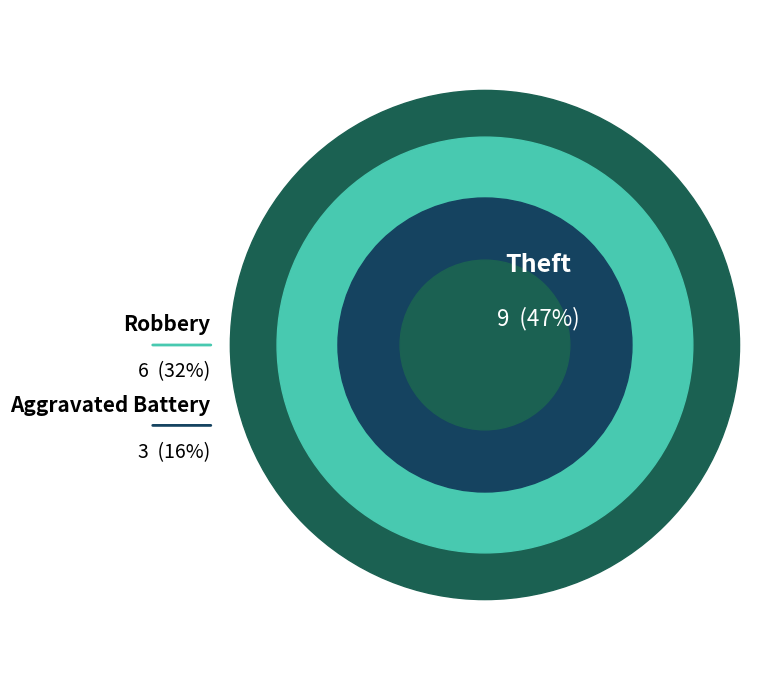

What percentage is the Robbery slice, to the nearest percent?

32%